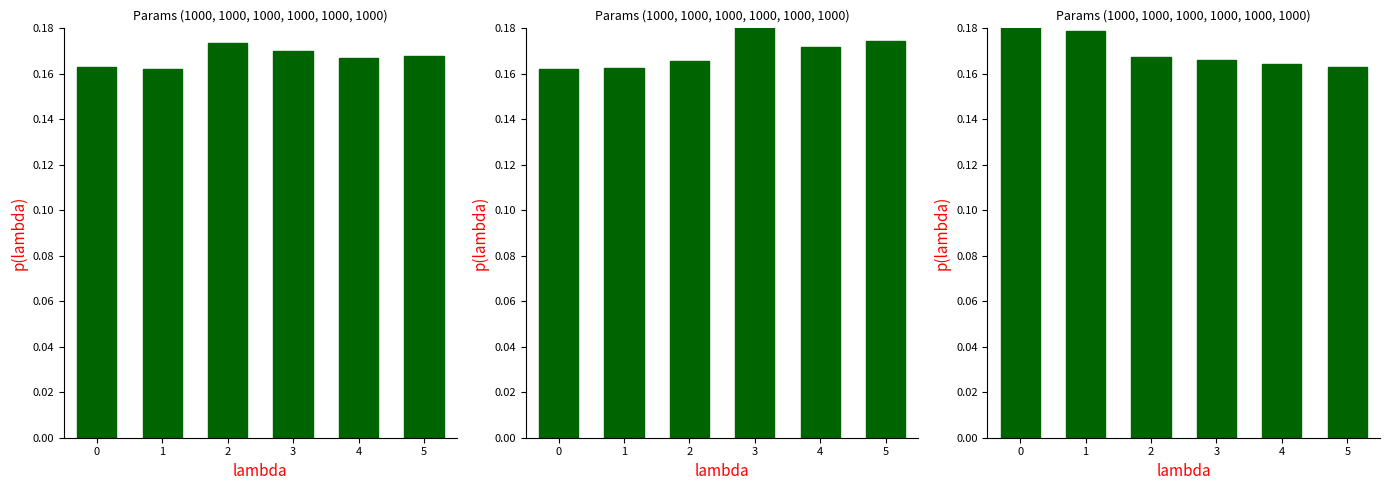

Which series has the largest total across all categories?

IND_12